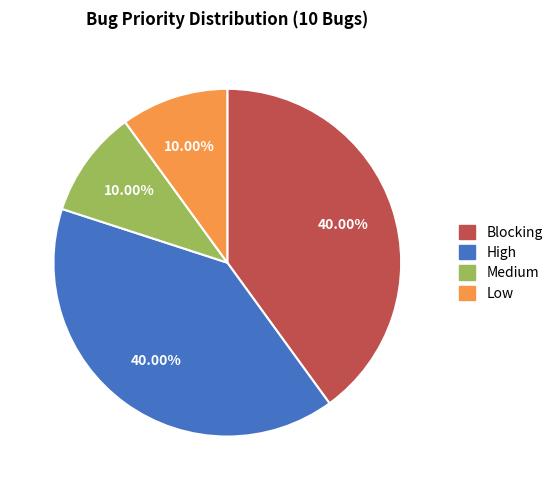

Is it true that Medium is 18% of the pie?

False